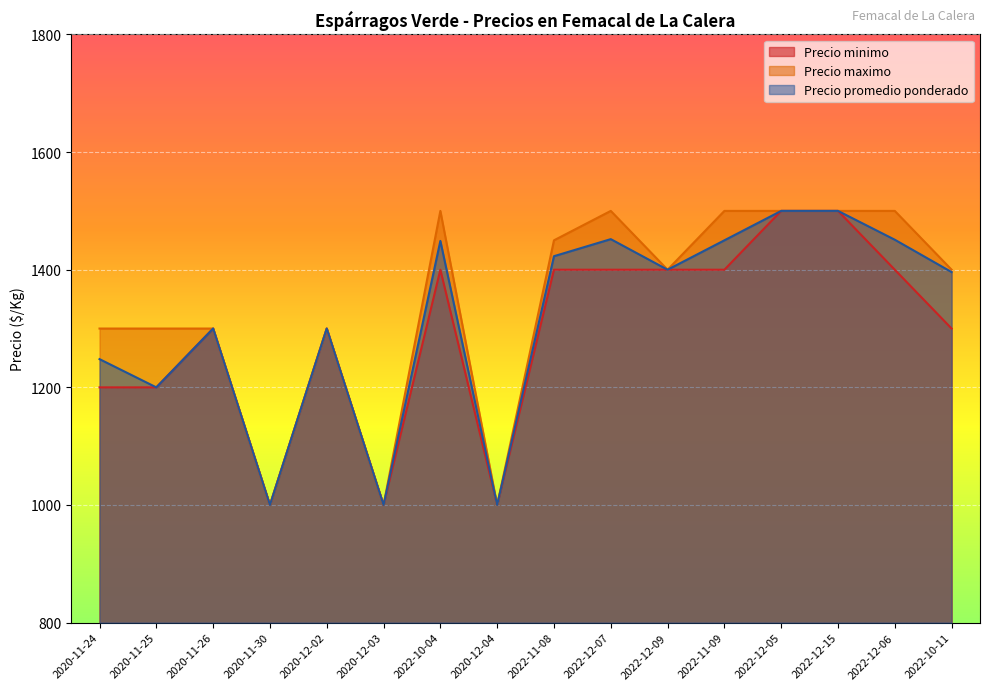

At which label does Precio promedio ponderado first exceed 1400?

2022-10-04